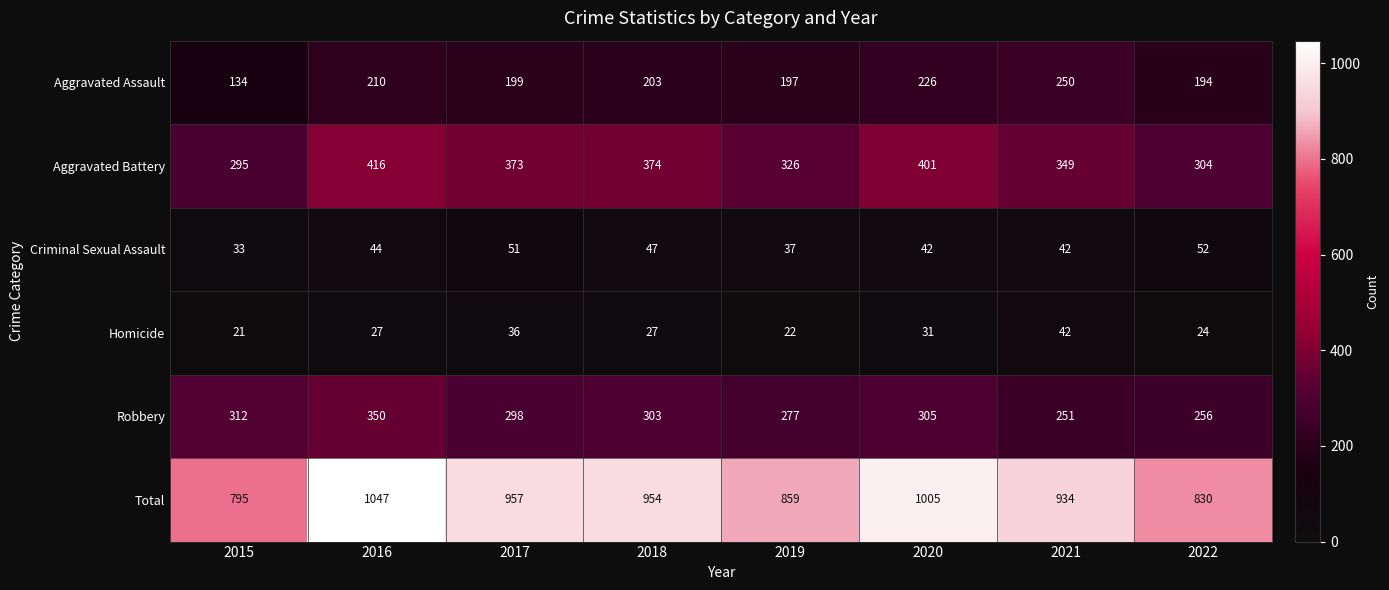

Where is Total nearest to the value 921?

2021